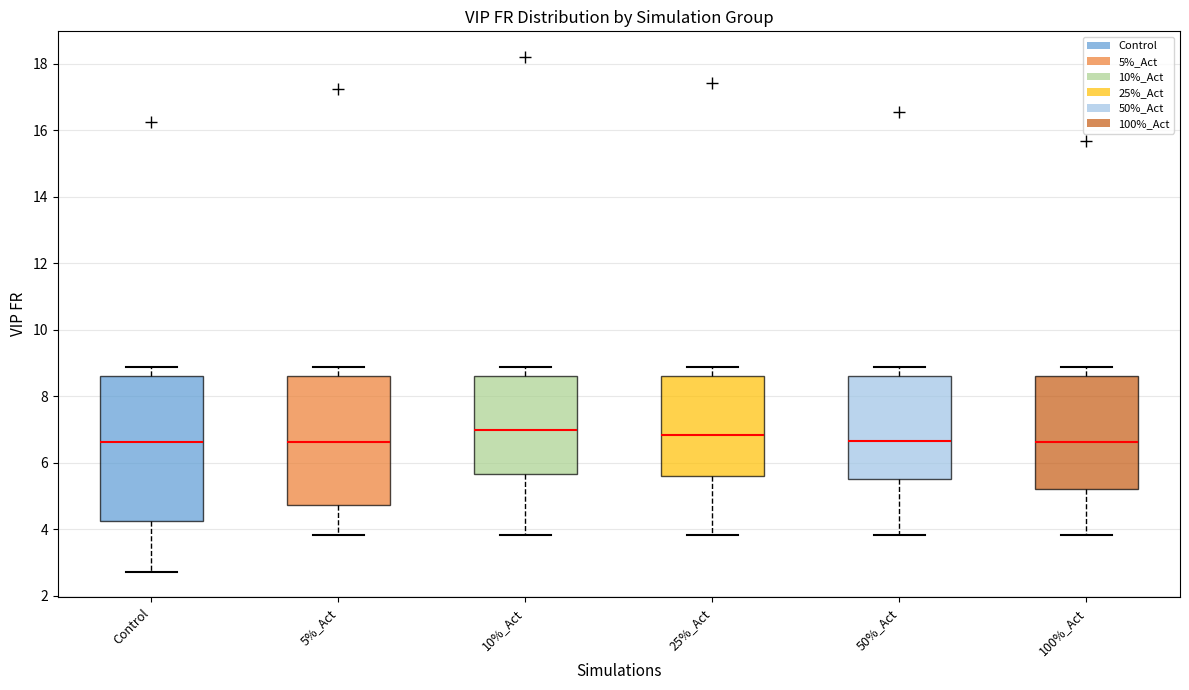

Where is the upper edge of the box for 10%_Act on the y-axis? The values are not printed on the chart, so give them approximately, as read against the axis.

8.6